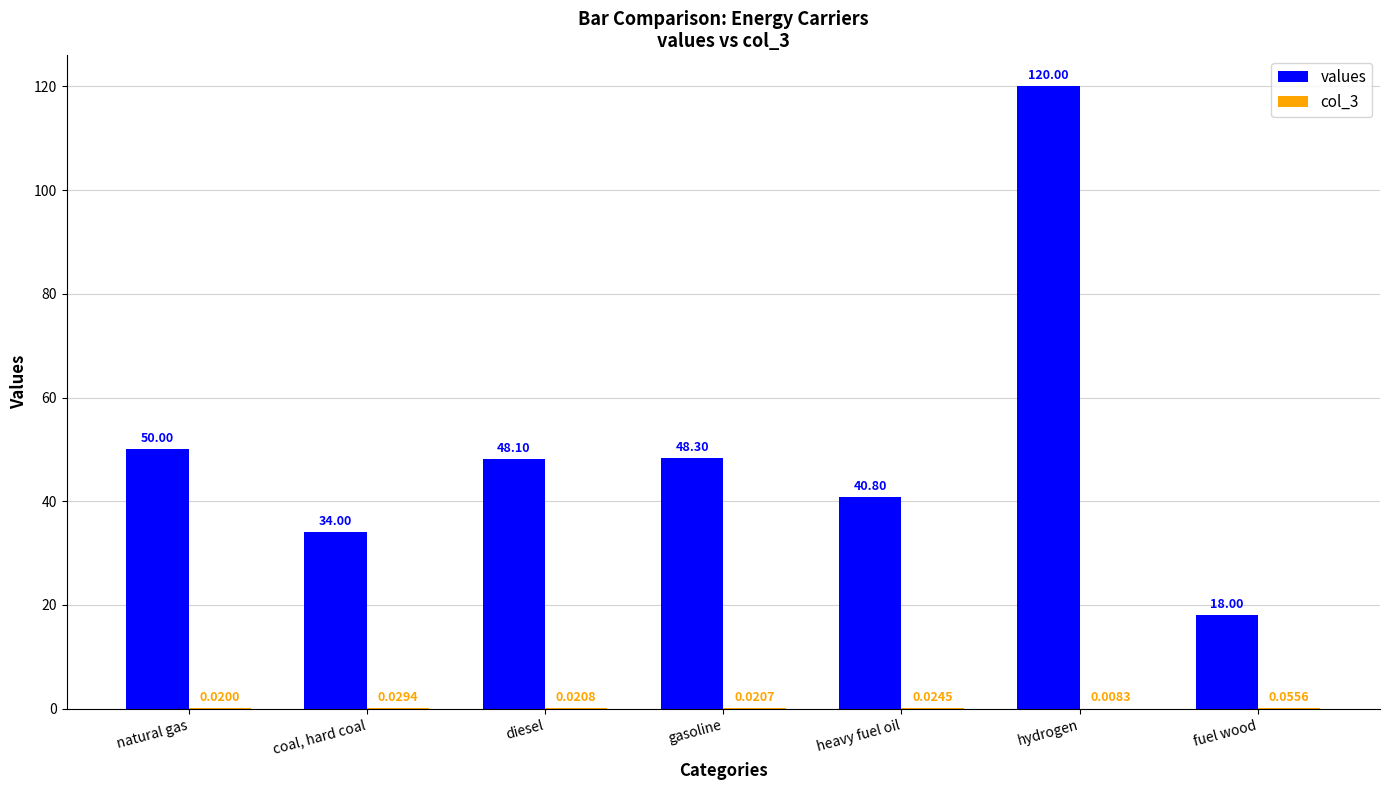

The values series shows 74.6 at gasoline. True or false?

False